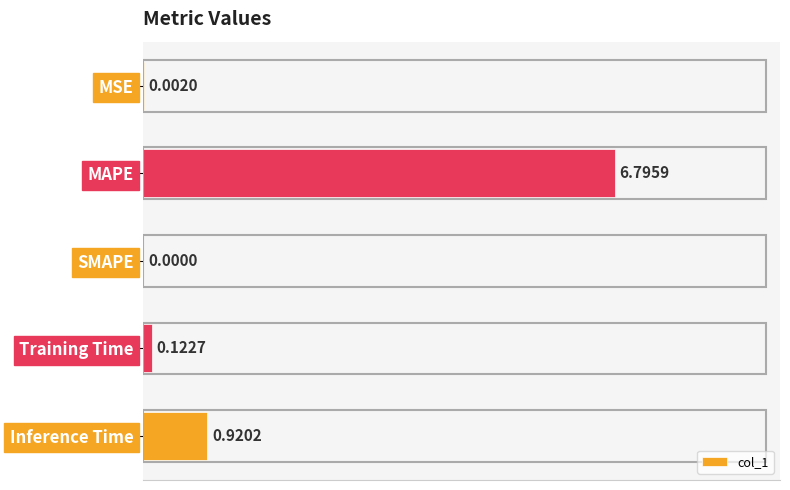

What is the sum of all values?

7.8